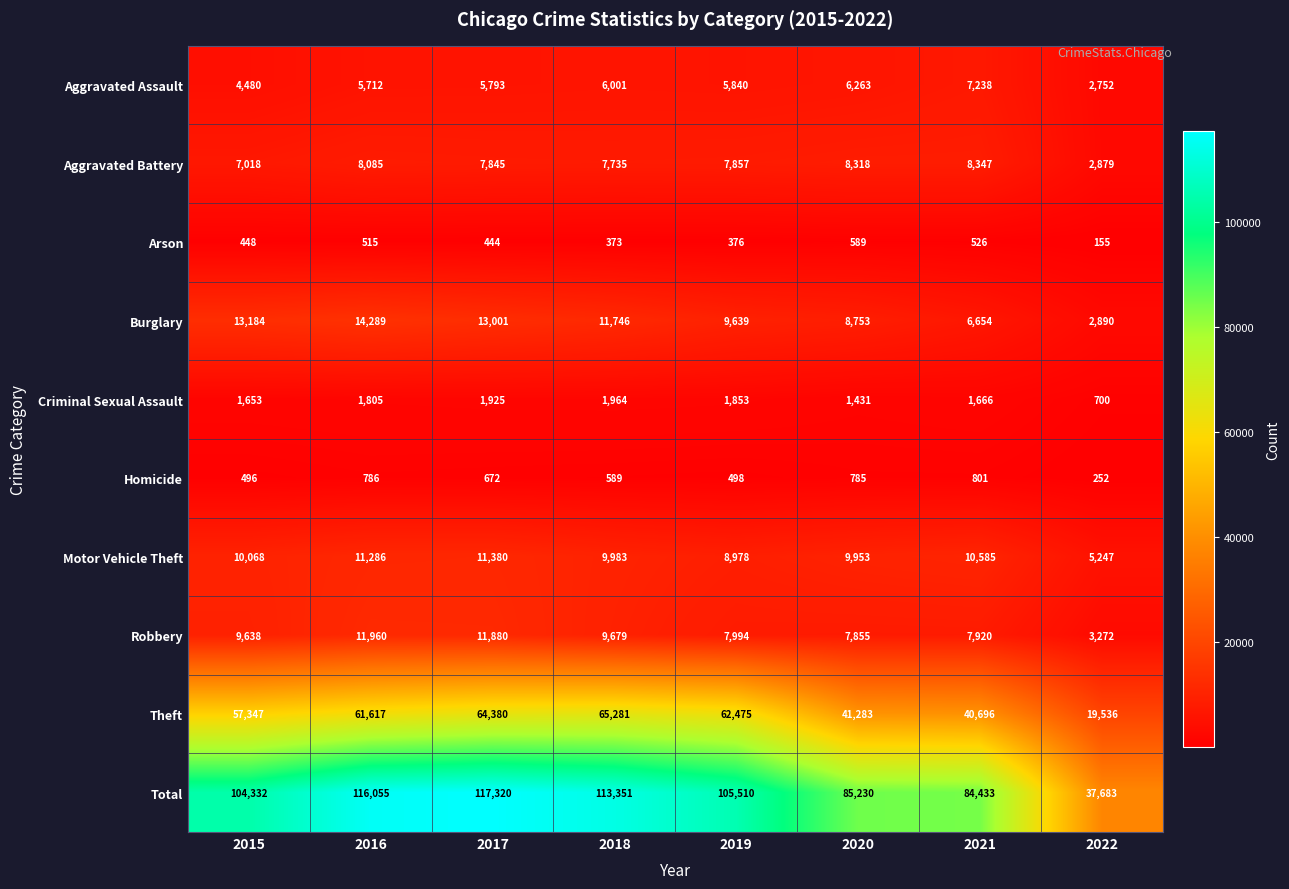

Which category has the highest value in the Robbery series?

2016